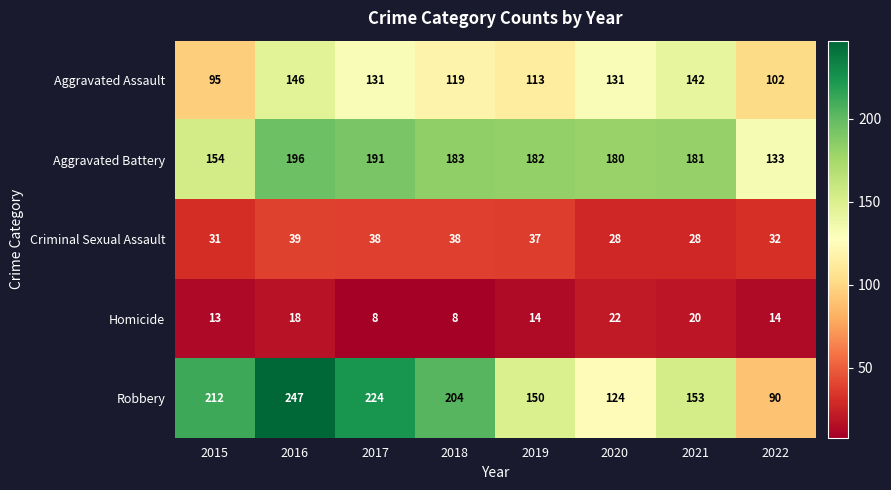

Is it true that Criminal Sexual Assault equals 44 at 2021?

False